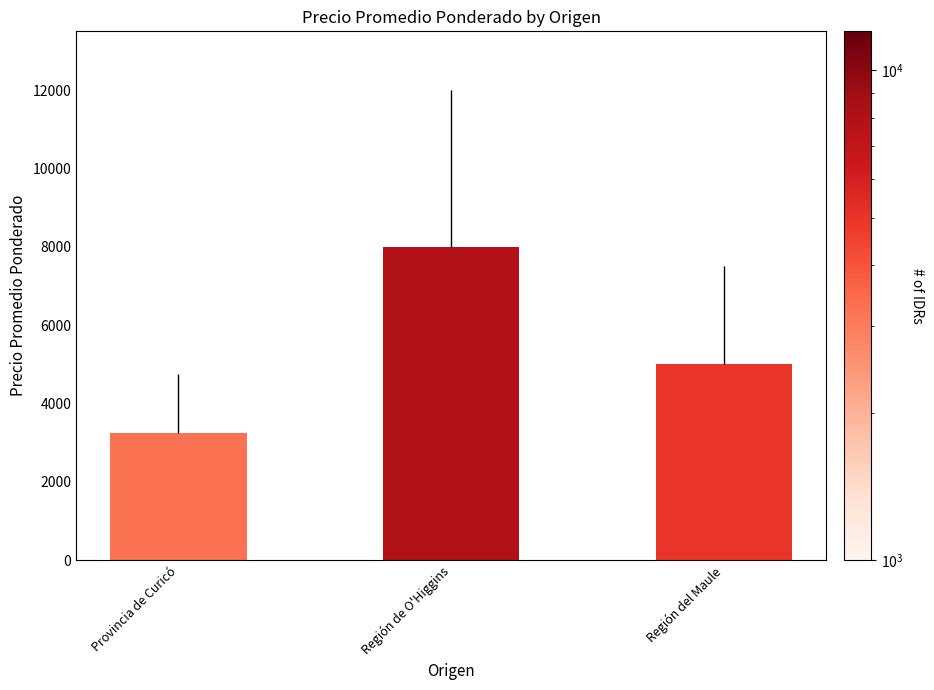

Where does the data first go above 5000?

Región de O'Higgins